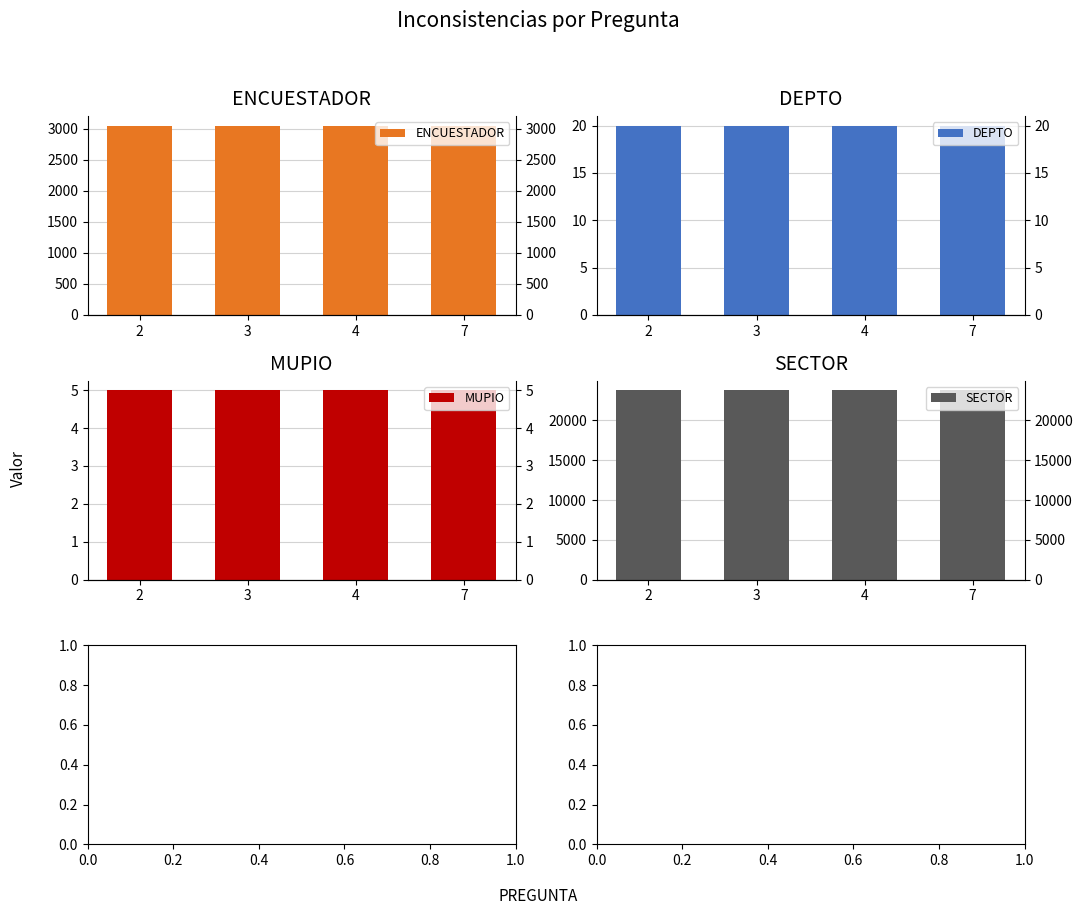

What is the lowest value of the MUPIO series?

5